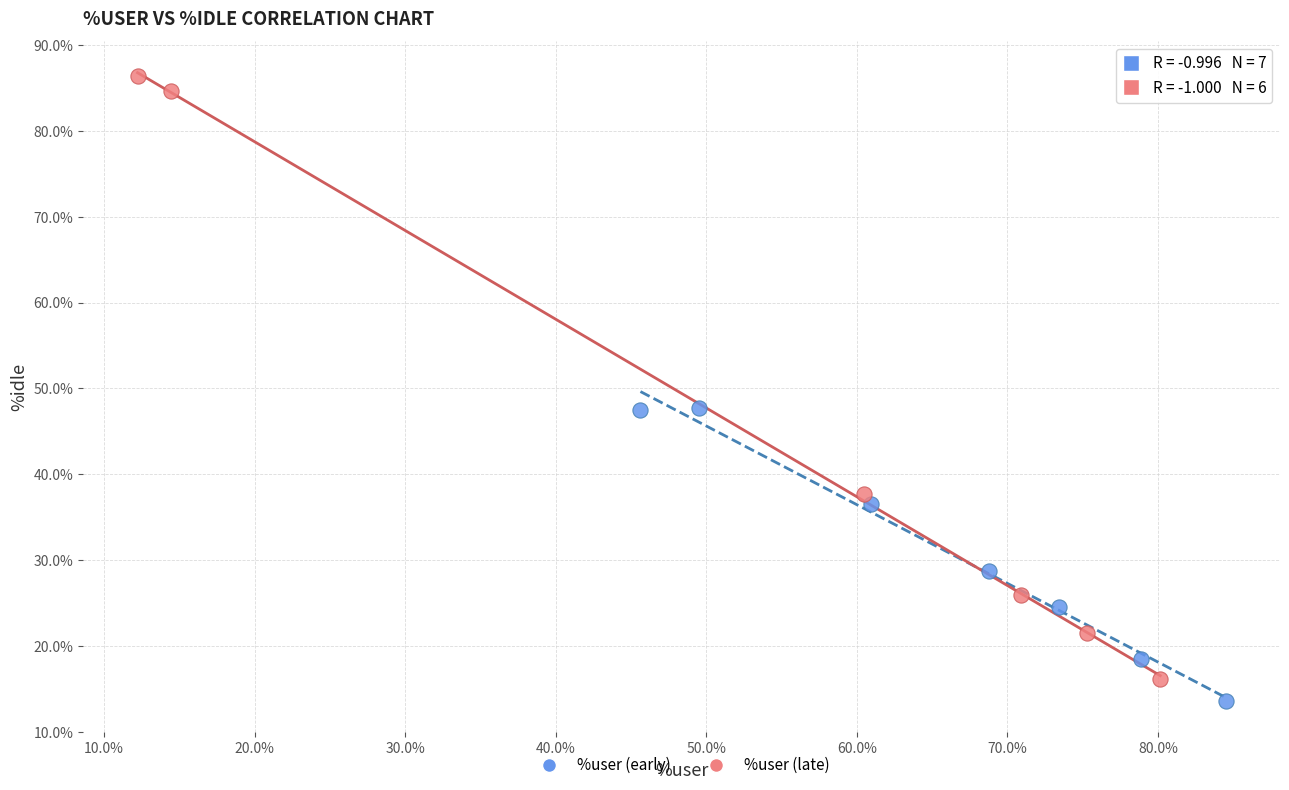

Which series has the widest spread of Y values?

%user (late)